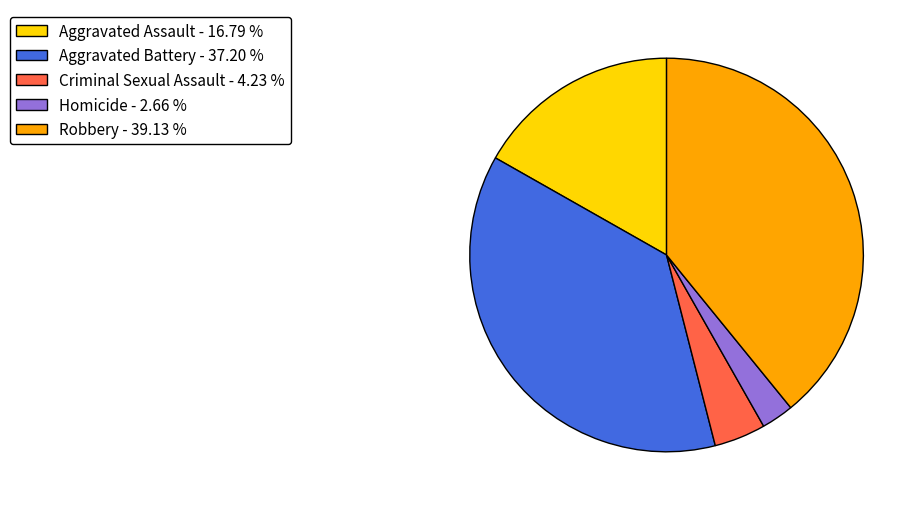

Count the number of slices in the pie.

5